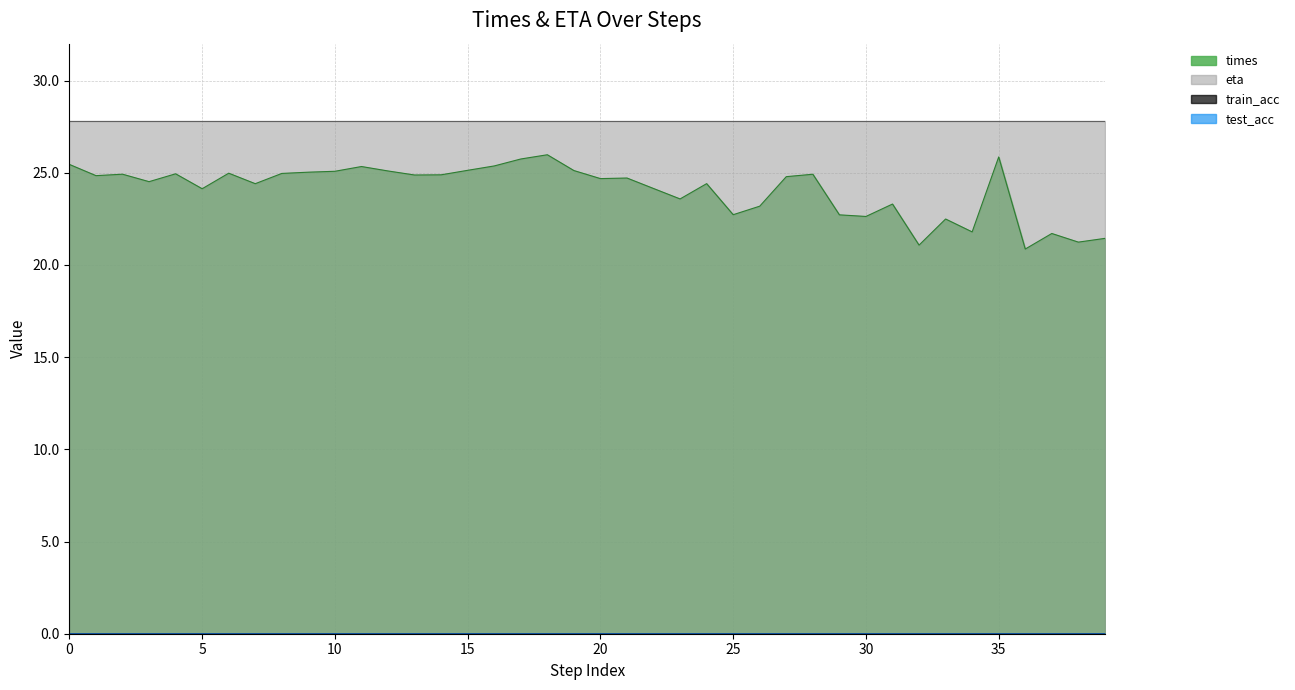

Reading right to left, extract all data points from this chart.

times: 39=21.4	38=21.2	37=21.7	36=20.9	35=25.9	34=21.8	33=22.5	32=21.1	31=23.3	30=22.6	29=22.7	28=24.9	27=24.8	26=23.2	25=22.7	24=24.4	23=23.6	22=24.1	21=24.7	20=24.7	19=25.1	18=26.0	17=25.7	16=25.4	15=25.1	14=24.9	13=24.9	12=25.1	11=25.3	10=25.1	9=25.0	8=25.0	7=24.4	6=25.0	5=24.1	4=24.9	3=24.5	2=24.9	1=24.8	0=25.5
eta: 39=27.8	38=27.8	37=27.8	36=27.8	35=27.8	34=27.8	33=27.8	32=27.8	31=27.8	30=27.8	29=27.8	28=27.8	27=27.8	26=27.8	25=27.8	24=27.8	23=27.8	22=27.8	21=27.8	20=27.8	19=27.8	18=27.8	17=27.8	16=27.8	15=27.8	14=27.8	13=27.8	12=27.8	11=27.8	10=27.8	9=27.8	8=27.8	7=27.8	6=27.8	5=27.8	4=27.8	3=27.8	2=27.8	1=27.8	0=27.8
train_acc: 39=0.0	38=0.0	37=0.0	36=0.0	35=0.0	34=0.0	33=0.0	32=0.0	31=0.0	30=0.0	29=0.0	28=0.0	27=0.0	26=0.0	25=0.0	24=0.0	23=0.0	22=0.0	21=0.0	20=0.0	19=0.0	18=0.0	17=0.0	16=0.0	15=0.0	14=0.0	13=0.0	12=0.0	11=0.0	10=0.0	9=0.0	8=0.0	7=0.0	6=0.0	5=0.0	4=0.0	3=0.0	2=0.0	1=0.0	0=0.0
test_acc: 39=0.0	38=0.0	37=0.0	36=0.0	35=0.0	34=0.0	33=0.0	32=0.0	31=0.0	30=0.0	29=0.0	28=0.0	27=0.0	26=0.0	25=0.0	24=0.0	23=0.0	22=0.0	21=0.0	20=0.0	19=0.0	18=0.0	17=0.0	16=0.0	15=0.0	14=0.0	13=0.0	12=0.0	11=0.0	10=0.0	9=0.0	8=0.0	7=0.0	6=0.0	5=0.0	4=0.0	3=0.0	2=0.0	1=0.0	0=0.0